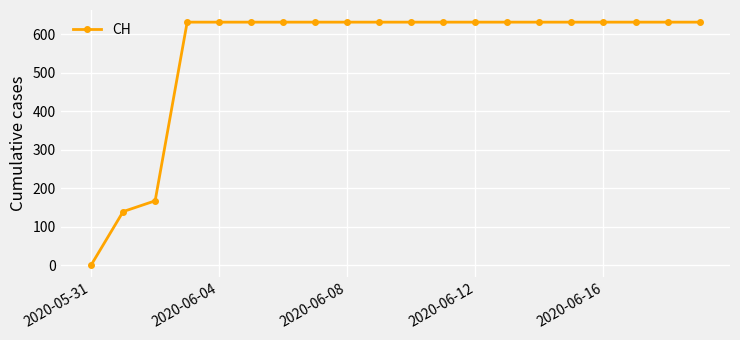

Reading left to right, what are all the values shown in this chart?

0	139	167	631	631	631	631	631	631	631	631	631	631	631	631	631	631	631	631	631